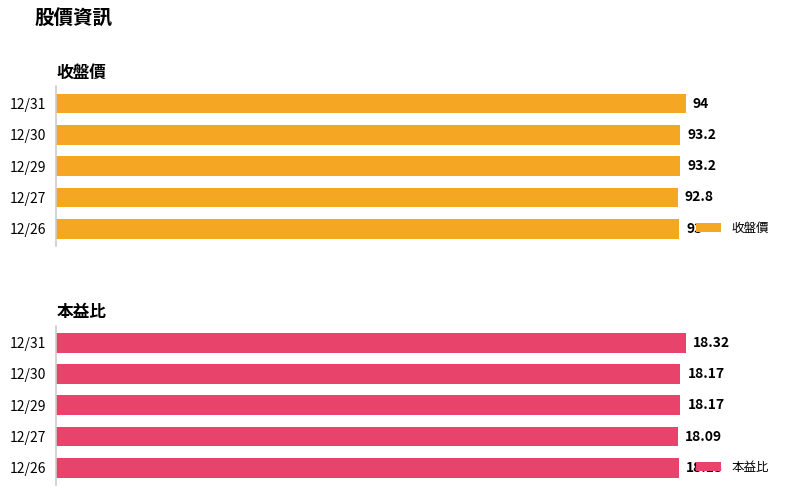

What is the maximum value shown in the chart?

94.0